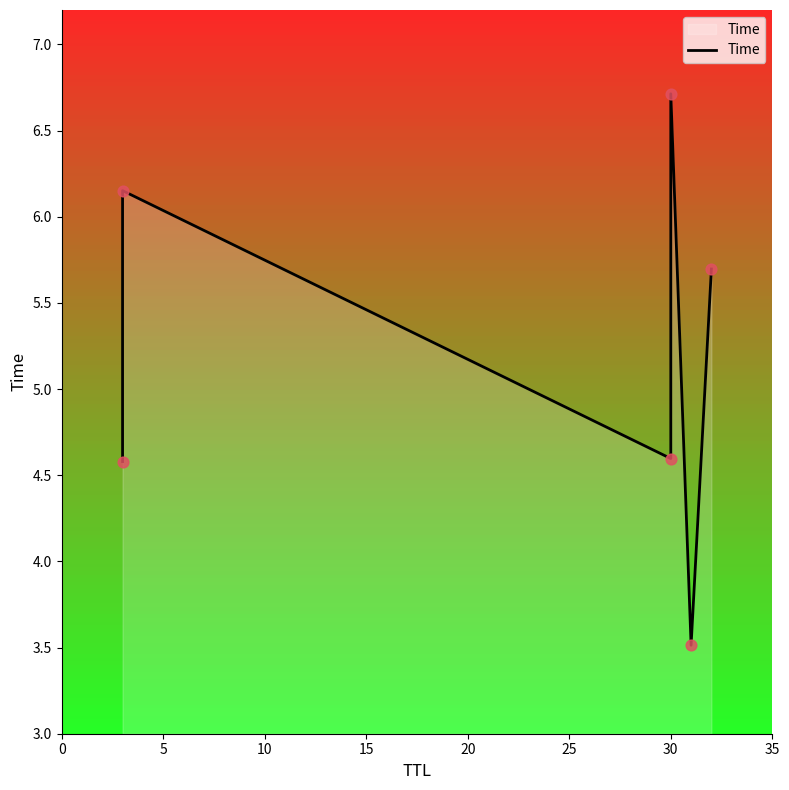

What is the change in value from 0 to 20?

-1.1